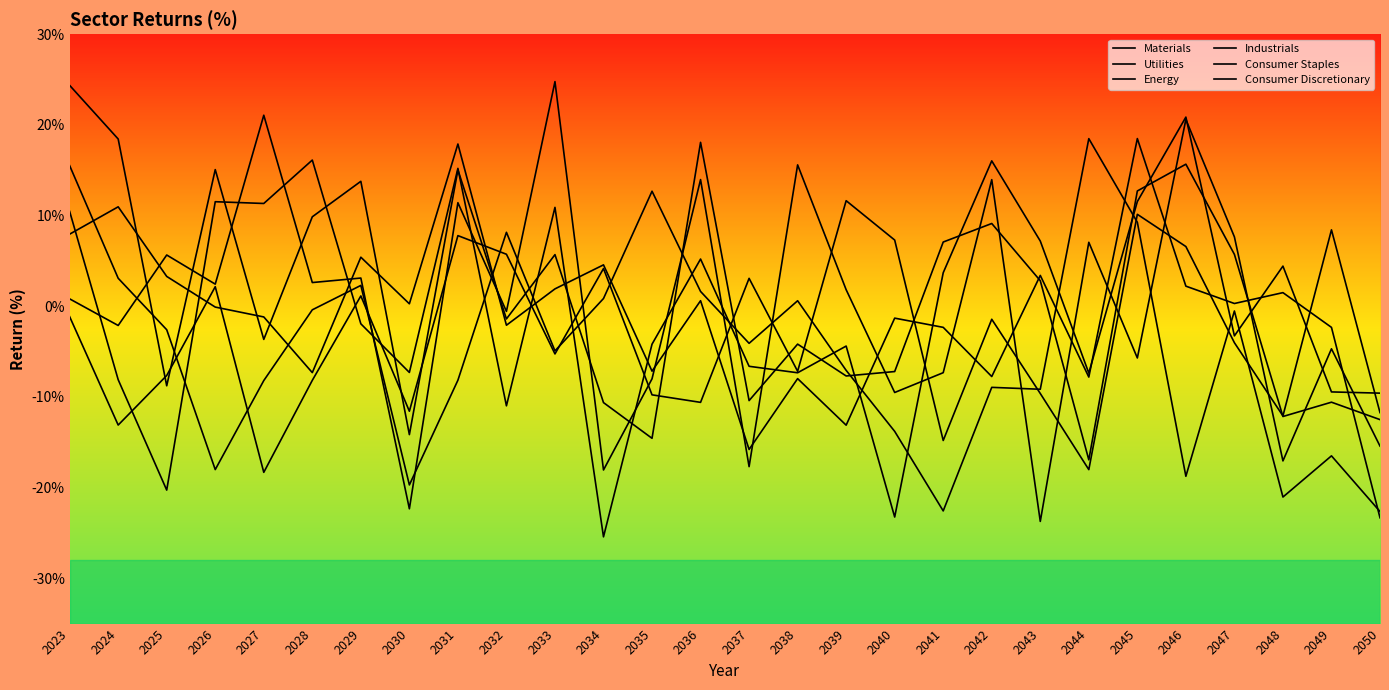

Rank the series by their maximum value, from highest to lowest.

Consumer Staples, Materials, Energy, Industrials, Utilities, Consumer Discretionary